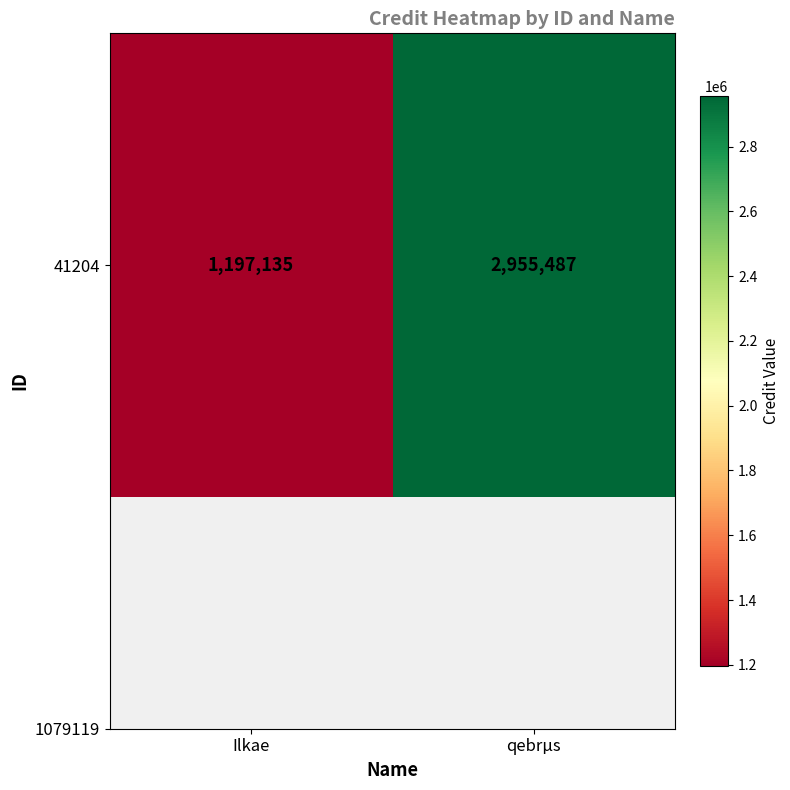

How many values are between 1197135 and 2955487?

2